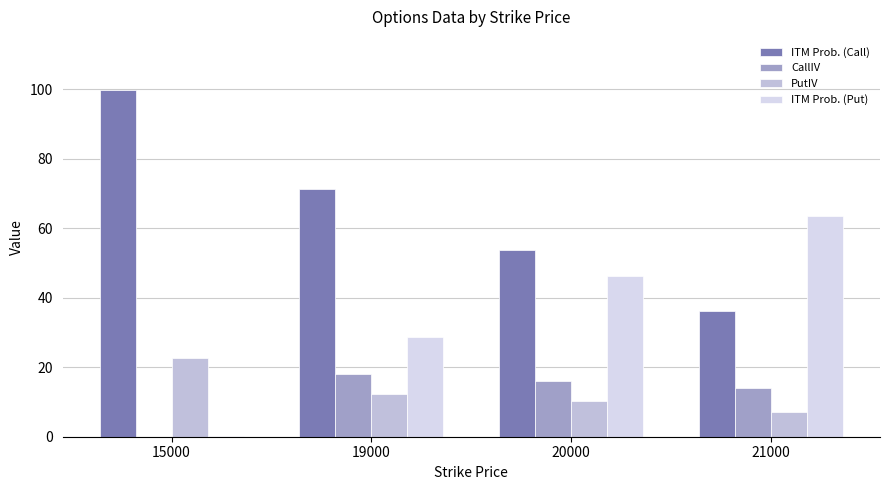

The value of PutIV at 20000 is 3.7. True or false?

False